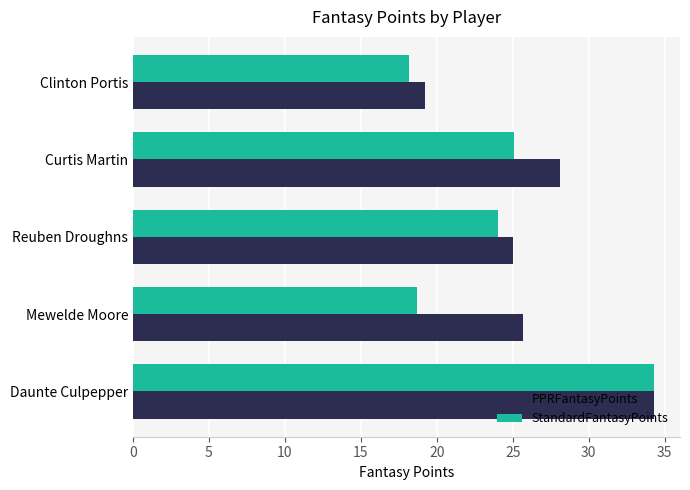

List the series in order of their overall mean, highest first.

PPRFantasyPoints, StandardFantasyPoints